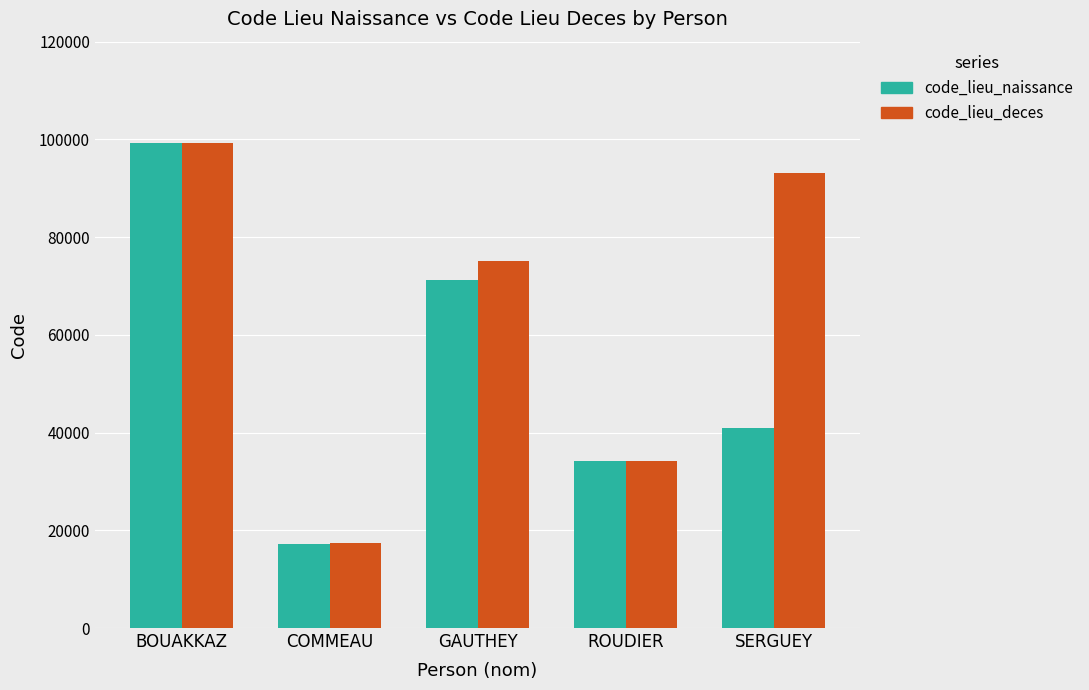

What is the difference between the code_lieu_naissance values at COMMEAU and BOUAKKAZ?

82133